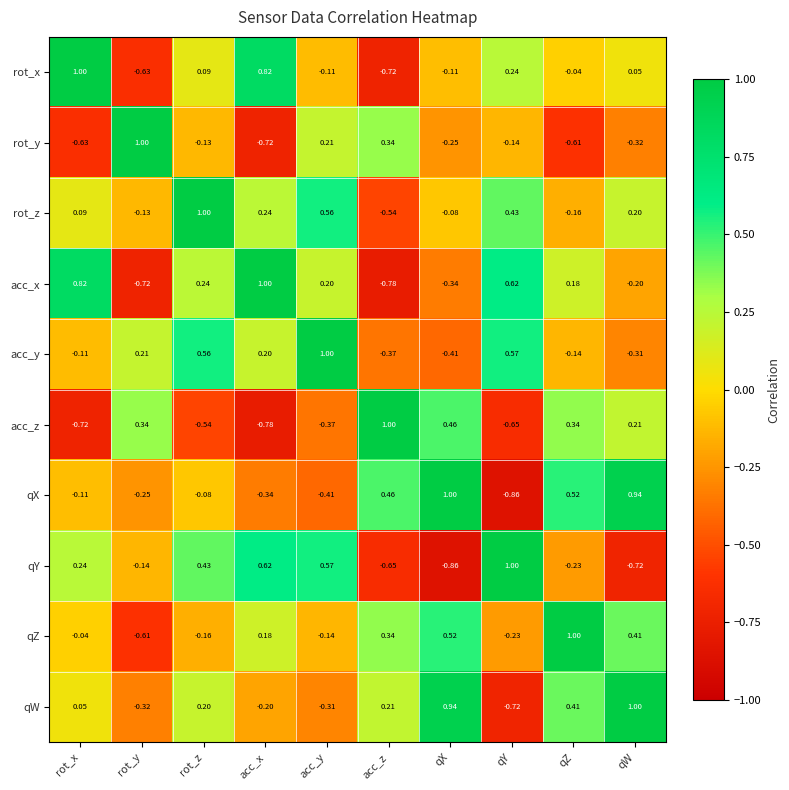

Which category has the highest value in the qZ series?

qZ